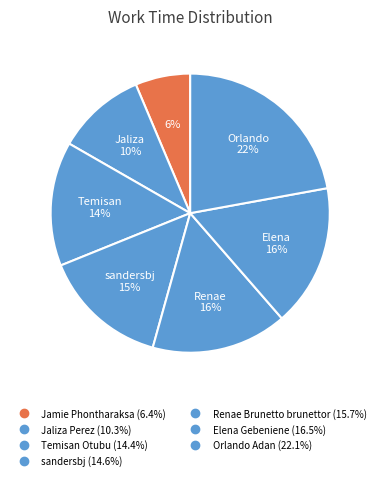

Rank the categories by value from highest to lowest.

Orlando Adan, Elena Gebeniene, Renae Brunetto brunettor, sandersbj, Temisan Otubu, Jaliza Perez, Jamie Phontharaksa